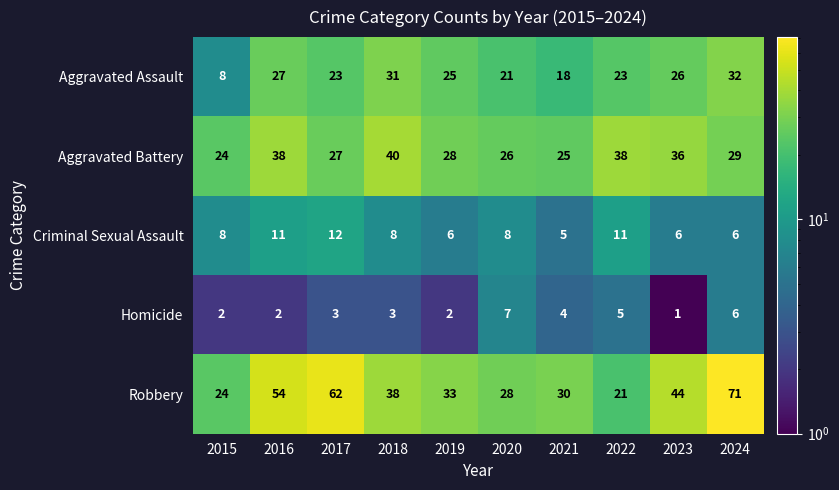

Which series has the widest spread of values?

Robbery